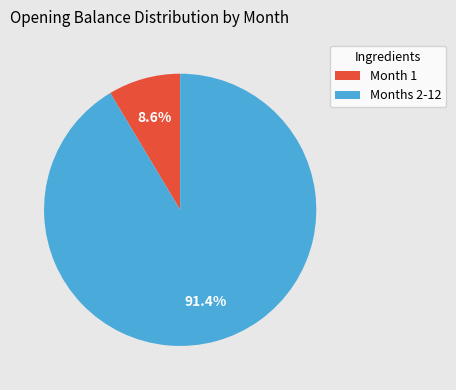

Do Month 1 and Months 2-12 together represent more than half of the pie?

Yes